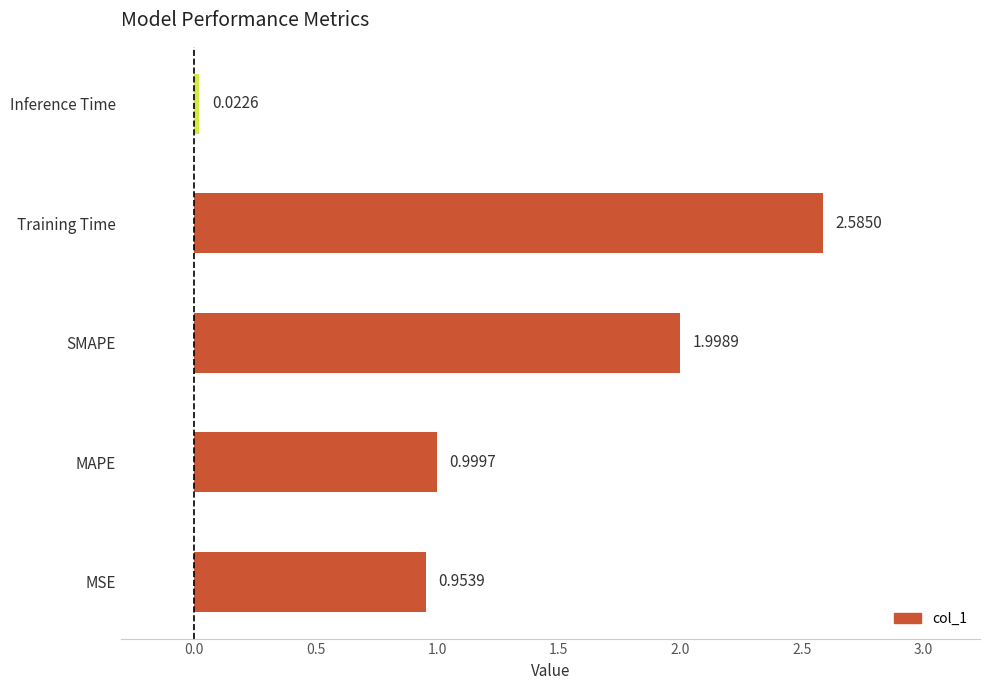

Rank the categories by value from lowest to highest.

Inference Time, MSE, MAPE, SMAPE, Training Time